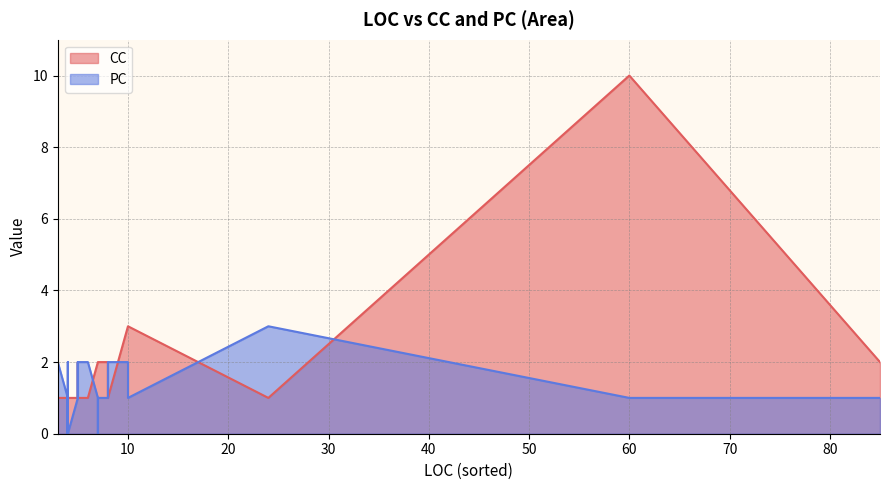

List the labels in order of CC value, largest first.

35, 19, 21, 2, 8, 13, 29, 30, 32, 34, 0, 1, 3, 4, 5, 6, 7, 9, 10, 11, 12, 14, 15, 16, 17, 18, 20, 22, 23, 24, 25, 26, 27, 28, 31, 33, 36, 37, 38, 39